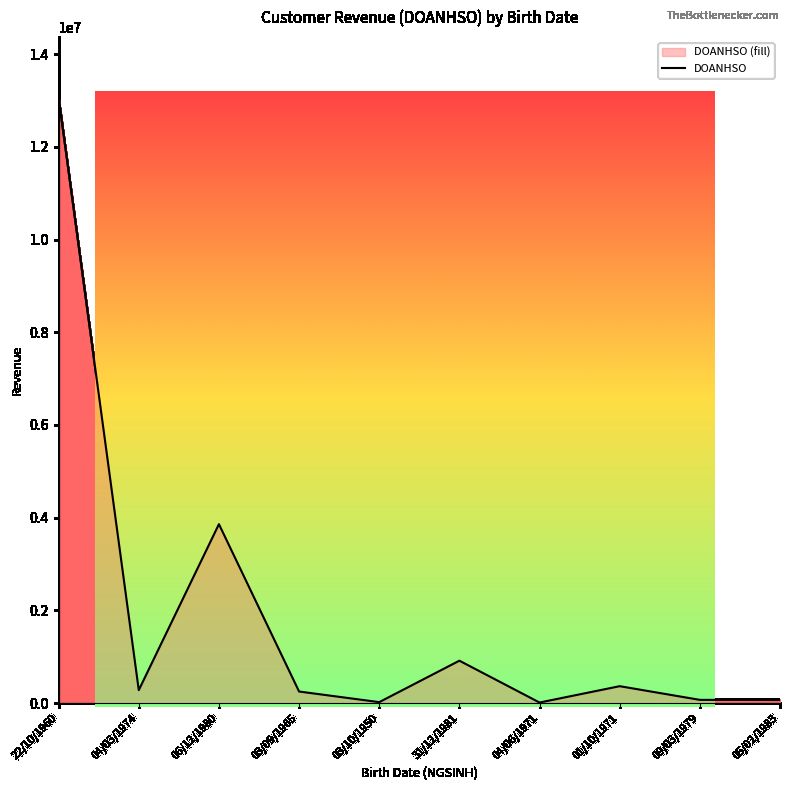

List the labels in order of value, largest first.

22/10/1960, 06/12/1980, 31/12/1981, 01/10/1971, 04/03/1974, 03/09/1965, 09/03/1979, 05/02/1983, 03/10/1950, 04/06/1971